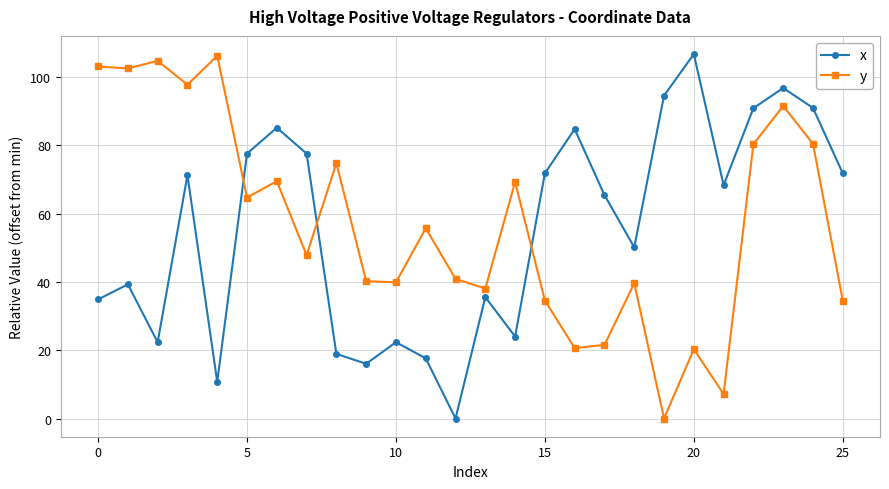

What is the greatest value displayed?

106.7